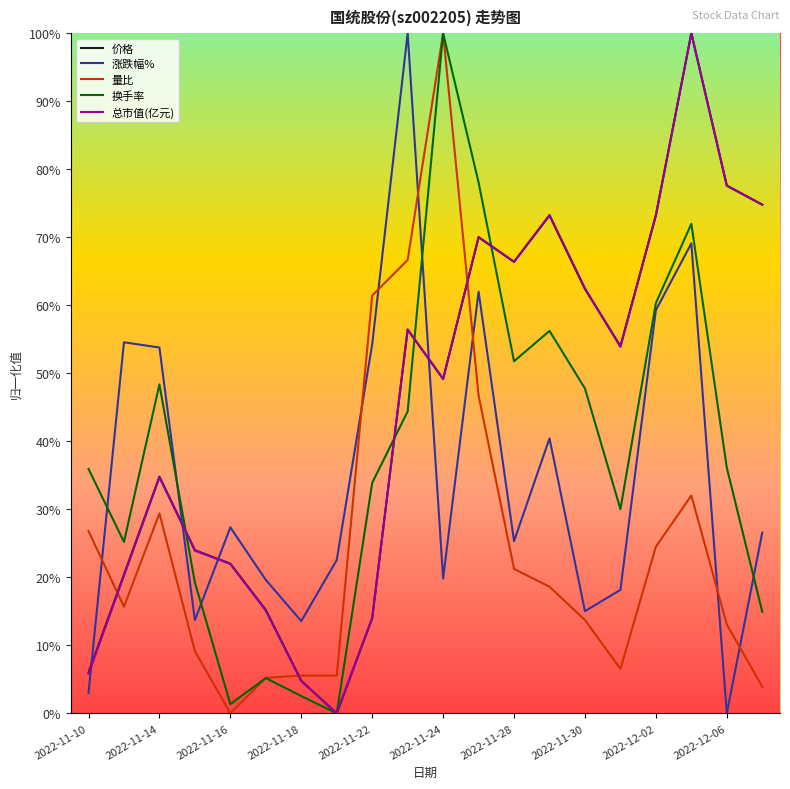

At which category does 量比 reach its first local peak?

2022-11-14